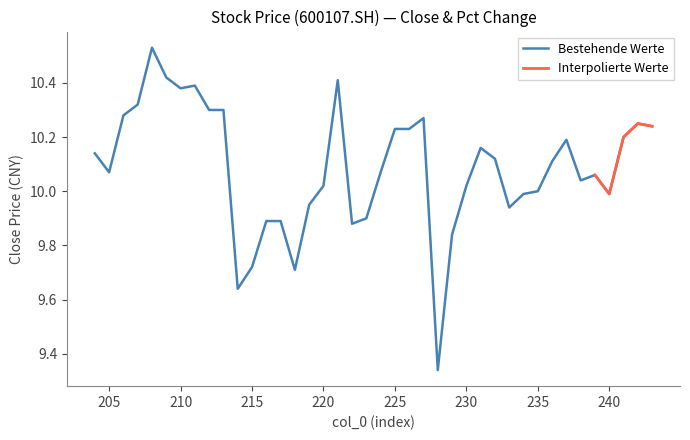

List the labels in order of value, largest first.

208, 209, 221, 211, 210, 207, 213, 212, 206, 227, 242, 243, 226, 225, 241, 237, 231, 204, 232, 236, 224, 205, 239, 238, 230, 220, 235, 240, 234, 219, 233, 223, 217, 216, 222, 229, 215, 218, 214, 228